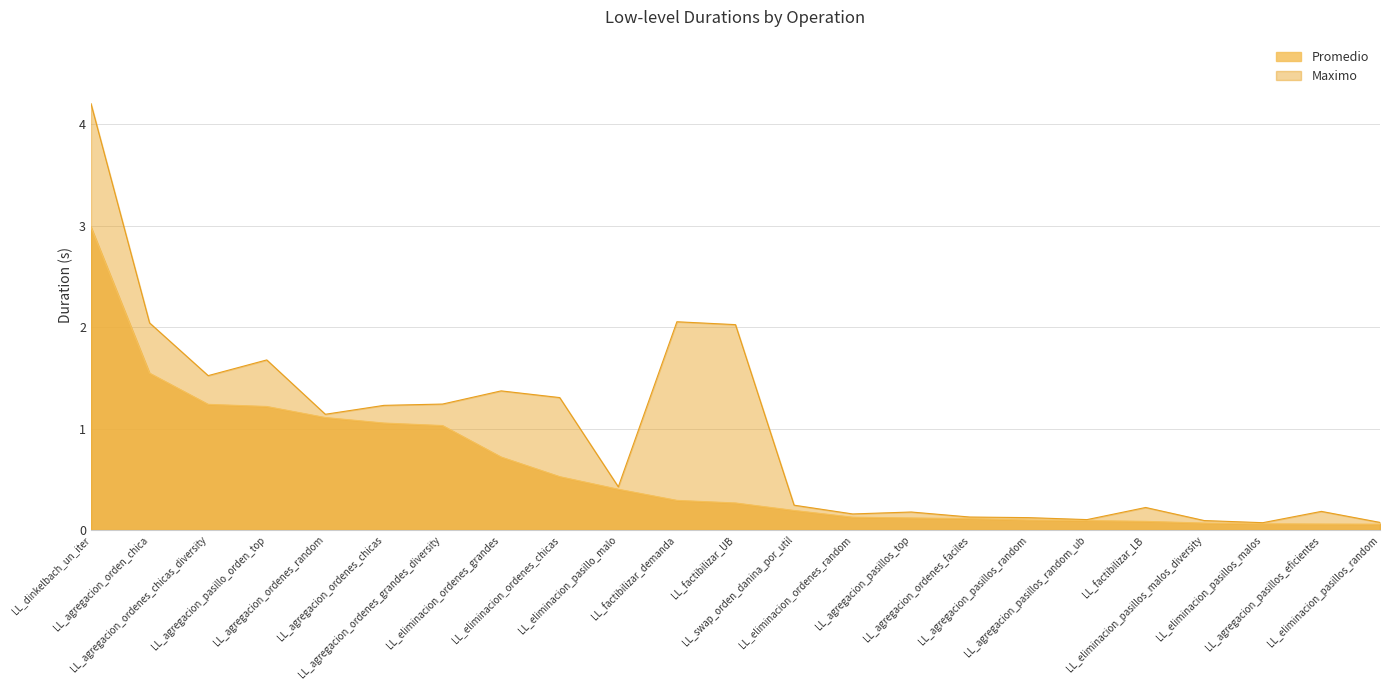

What is the difference between the Maximo values at LL_agregacion_pasillos_top and LL_eliminacion_ordenes_chicas?

1.1